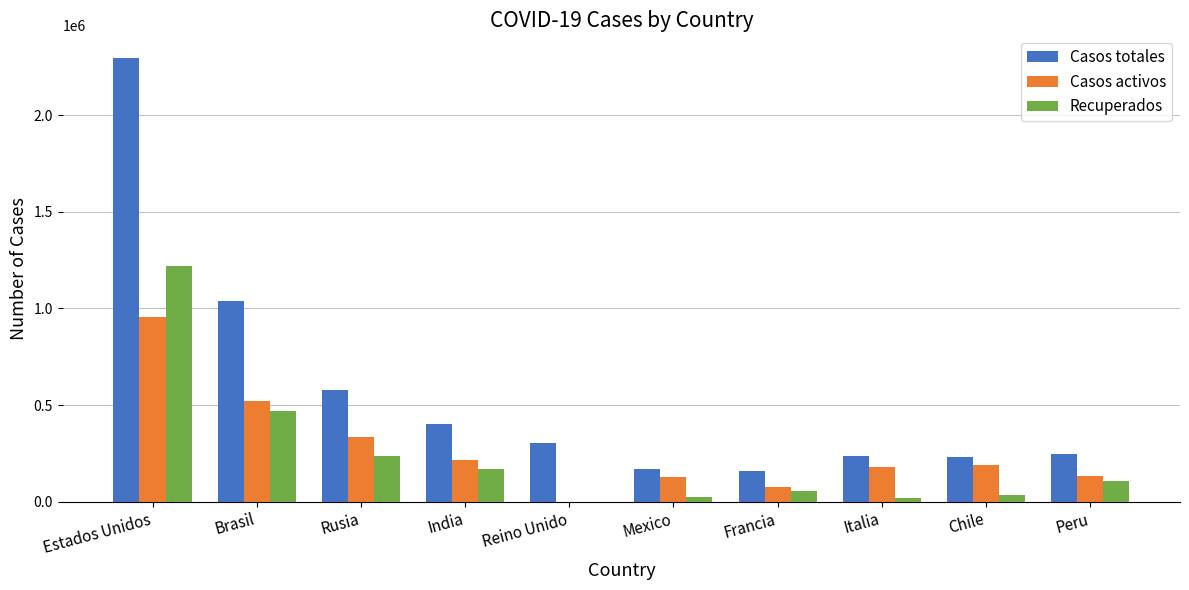

Is it true that Casos totales equals 159452 at Francia?

True